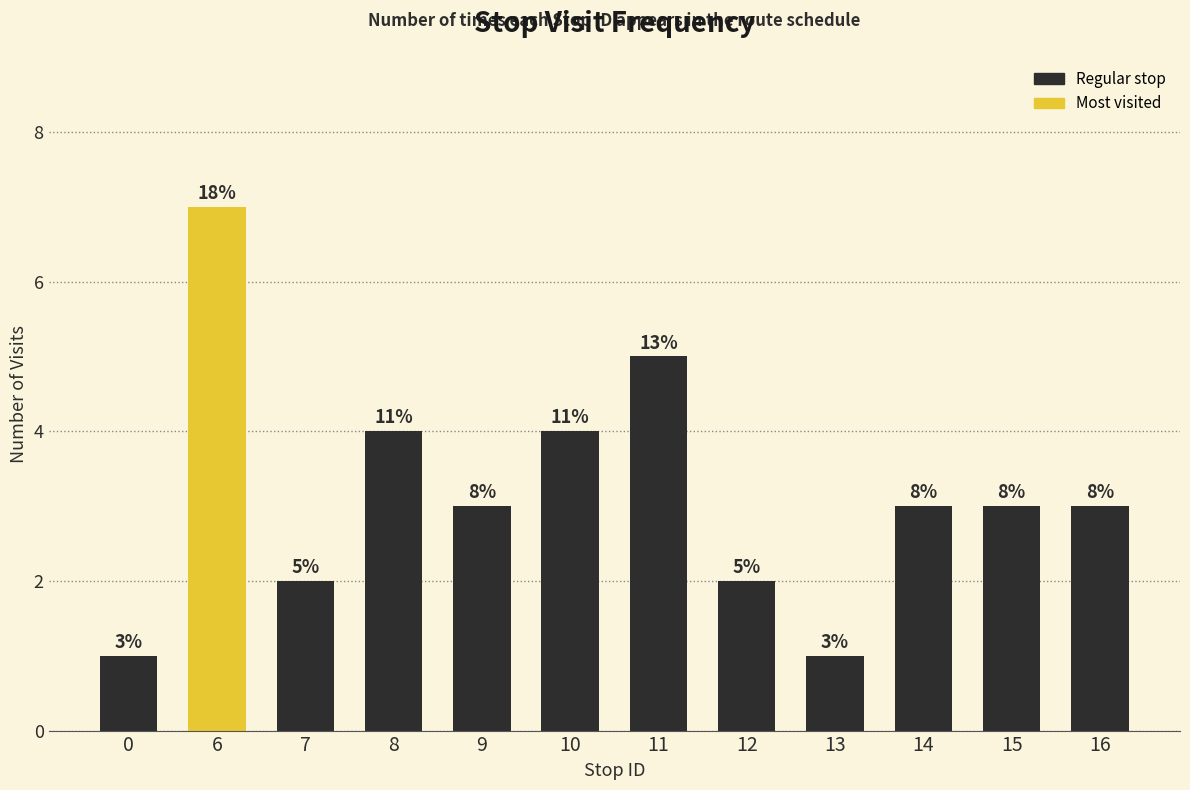

Are the bars horizontal?

No